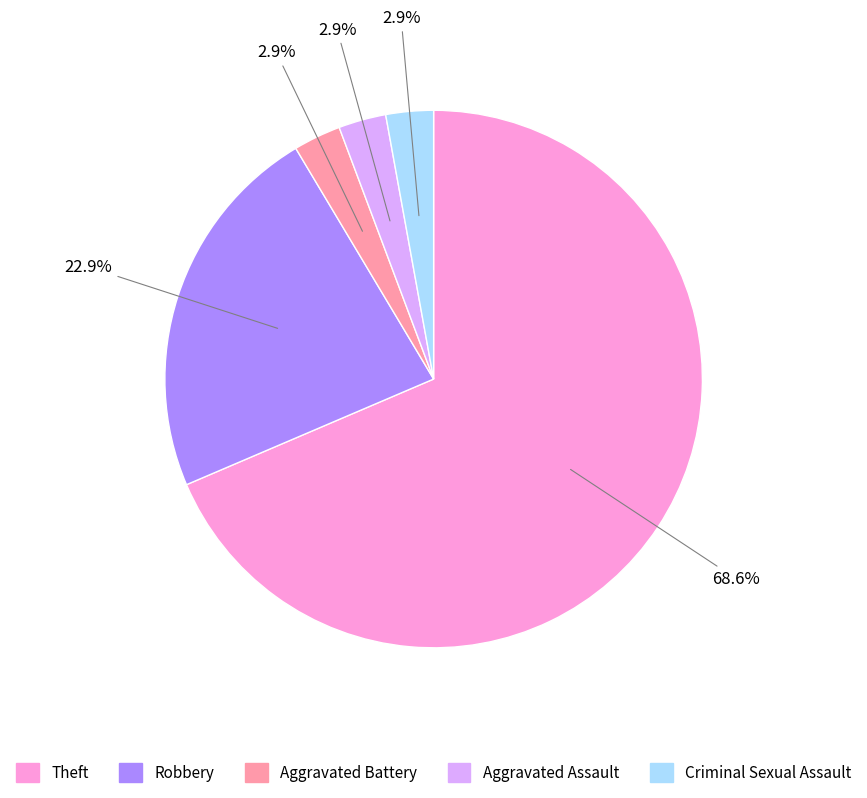

What percentage is the Aggravated Battery slice, to the nearest percent?

3%